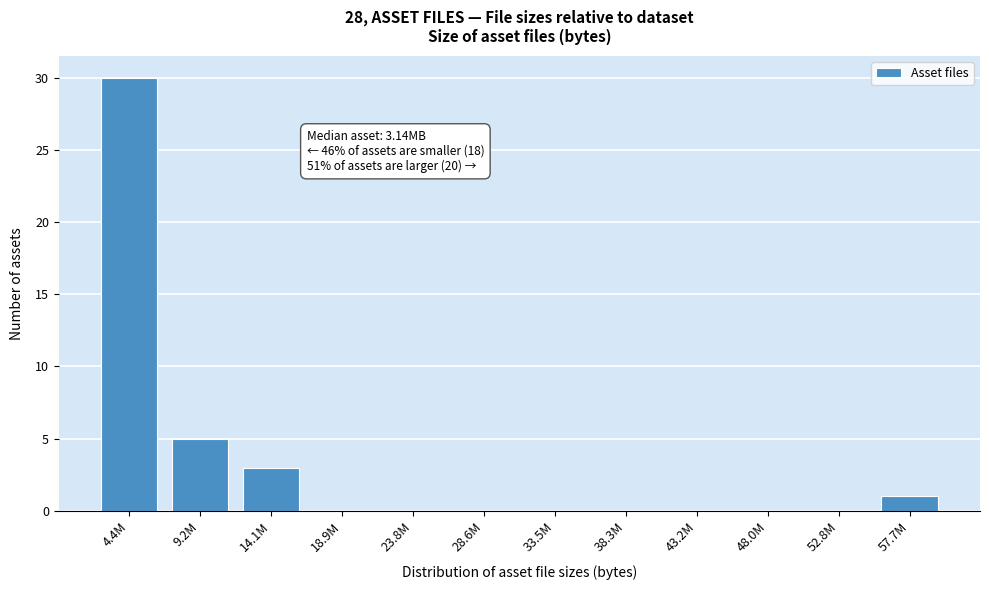

Reading right to left, transcribe all the data shown in this chart.

57.7M=1	52.8M=0	48.0M=0	43.2M=0	38.3M=0	33.5M=0	28.6M=0	23.8M=0	18.9M=0	14.1M=3	9.2M=5	4.4M=30